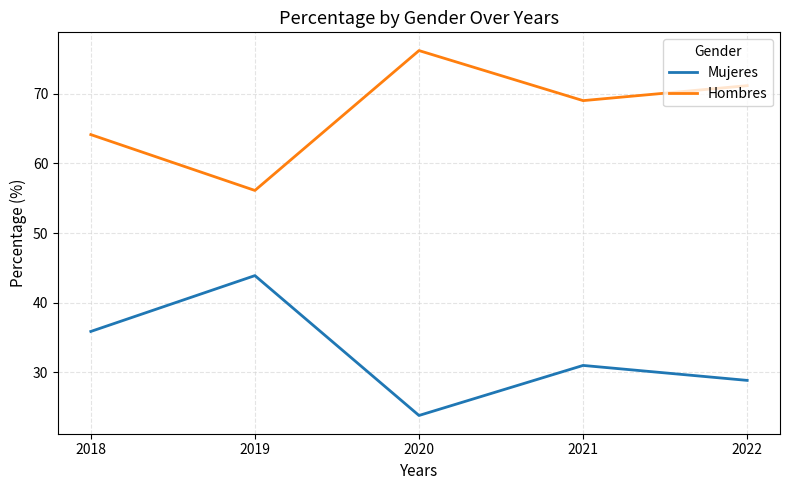

Rank the series by their maximum value, from highest to lowest.

Hombres, Mujeres